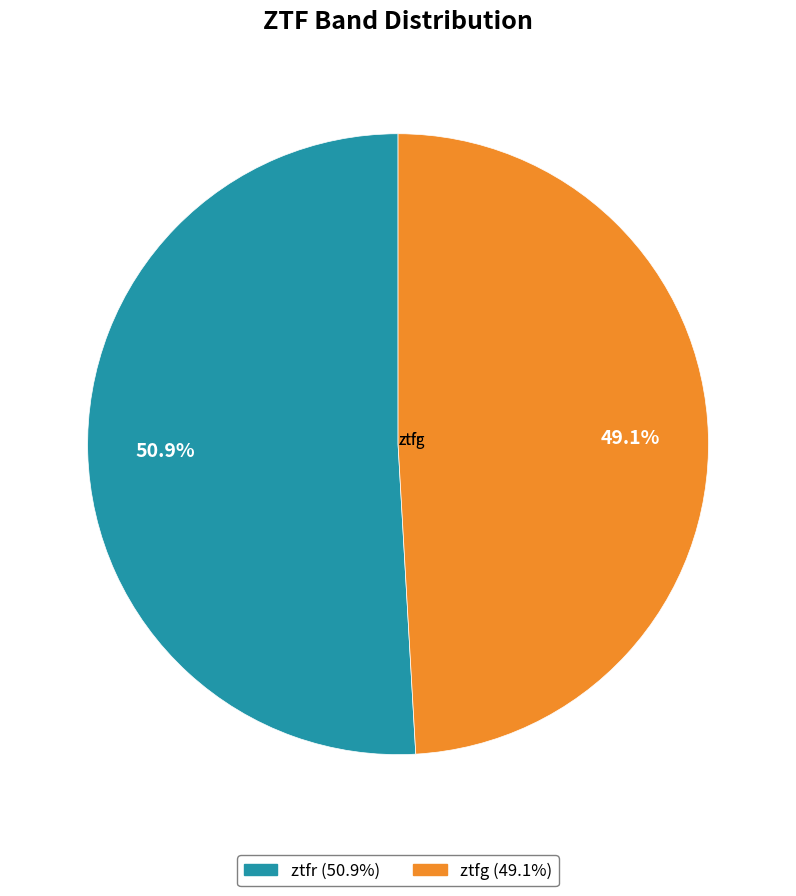

How many segments does this pie chart have?

2